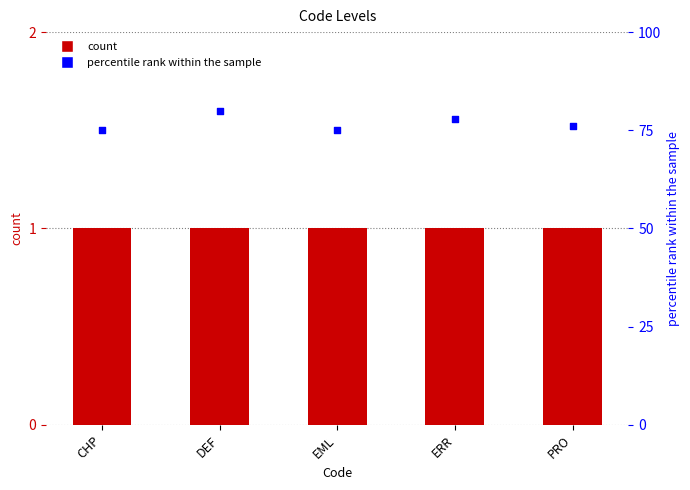

Is the value of percentile rank at EML greater than the value of Level at DEF?

Yes